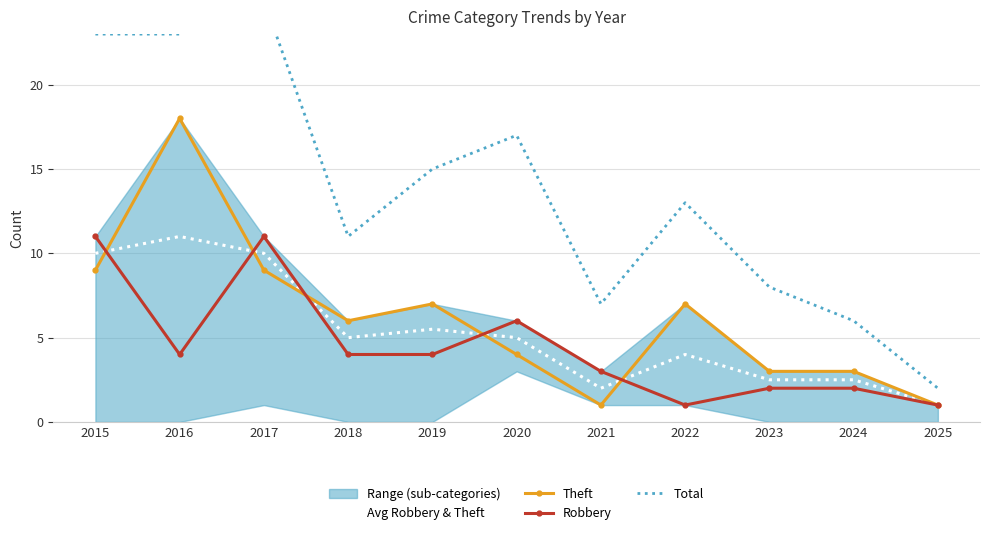

True or false: Avg Robbery & Theft has a value of 10.0 at 2015.

True